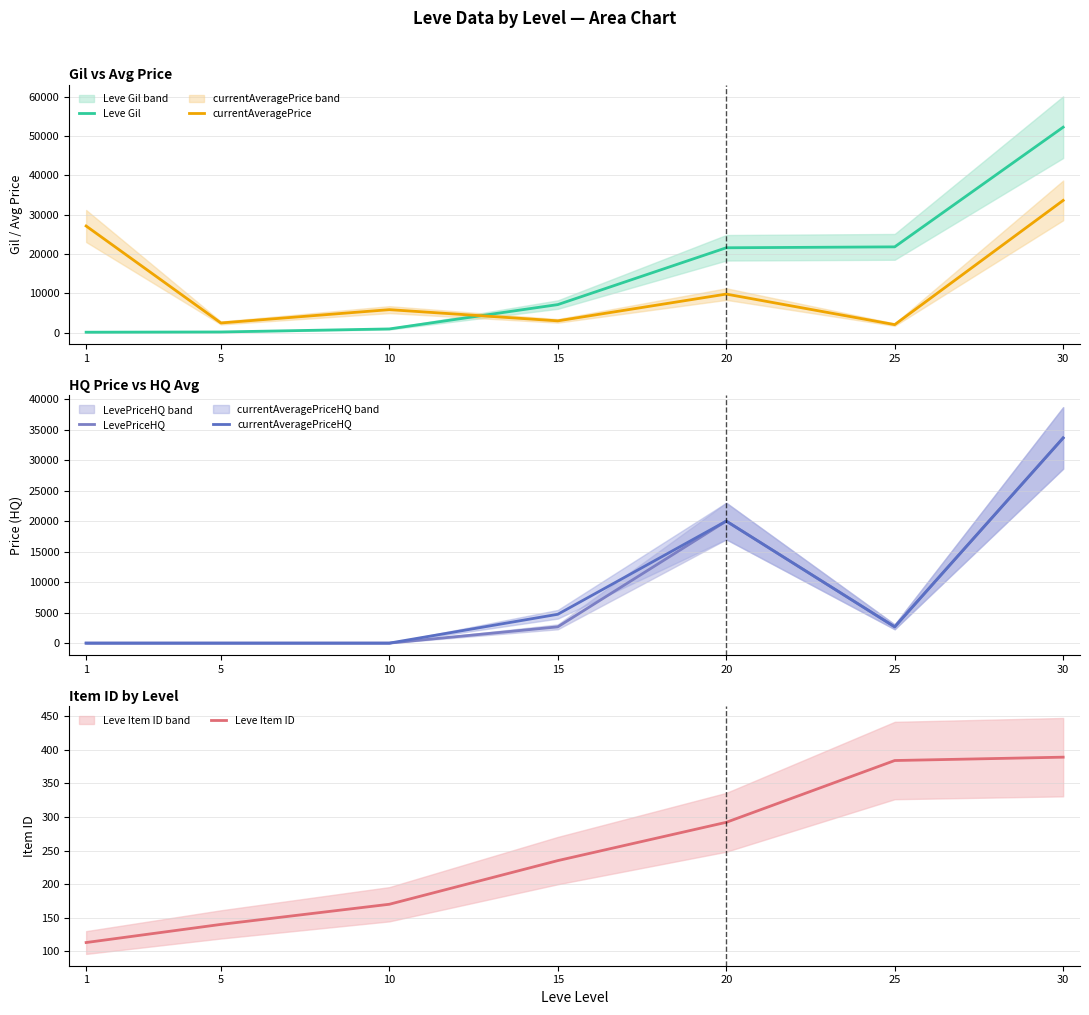

How many positive values does the LevePriceHQ series have?

4